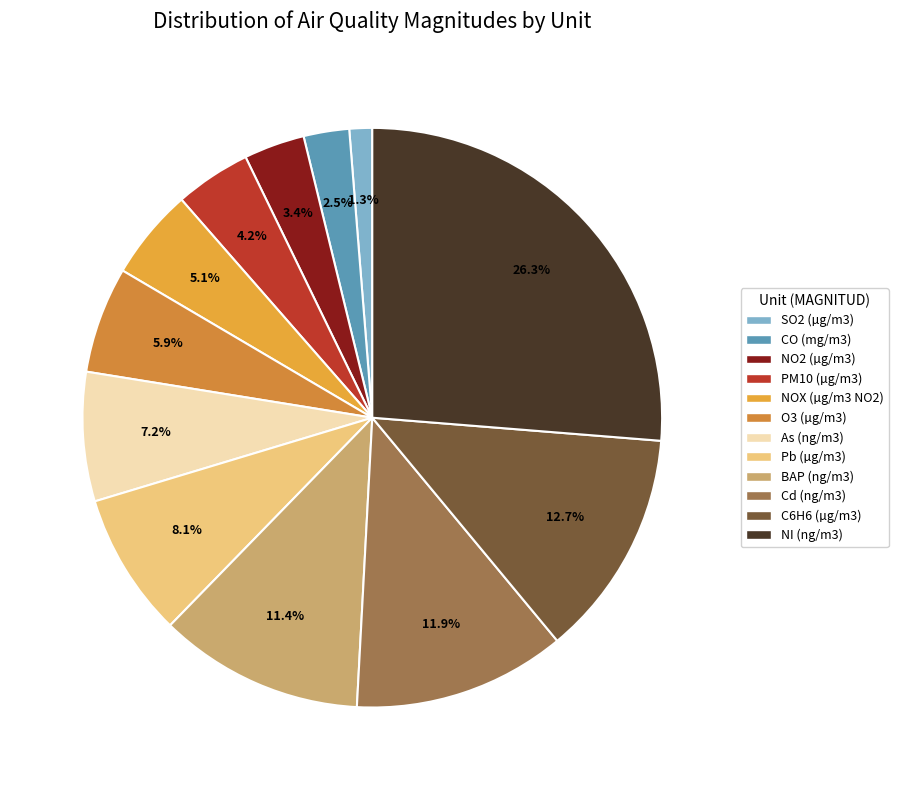

To the nearest percent, what is the combined percentage of As (ng/m3) and SO2 (µg/m3)?

8%